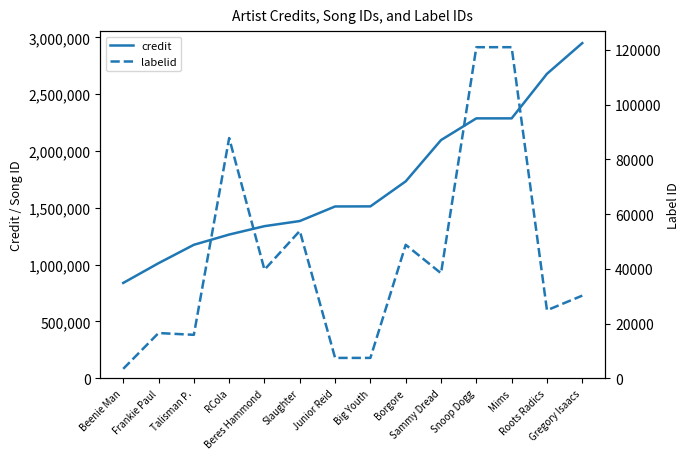

Is it true that credit equals 2096742 at Sammy Dread?

True